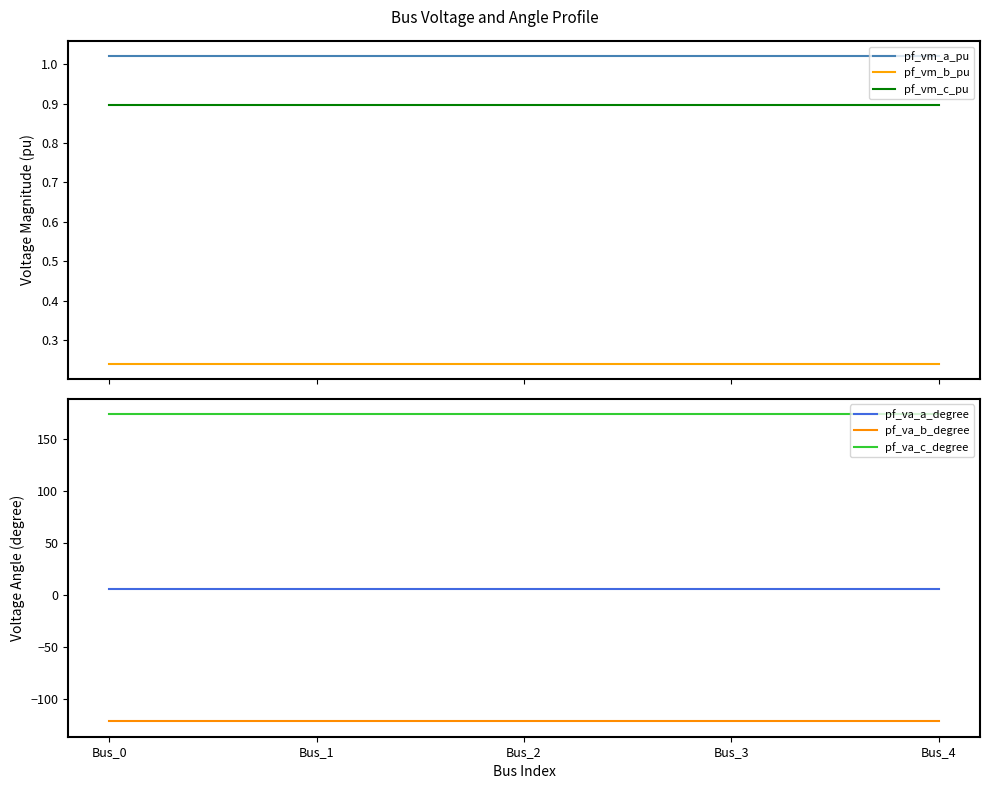

Does the chart have visible grid lines?

No